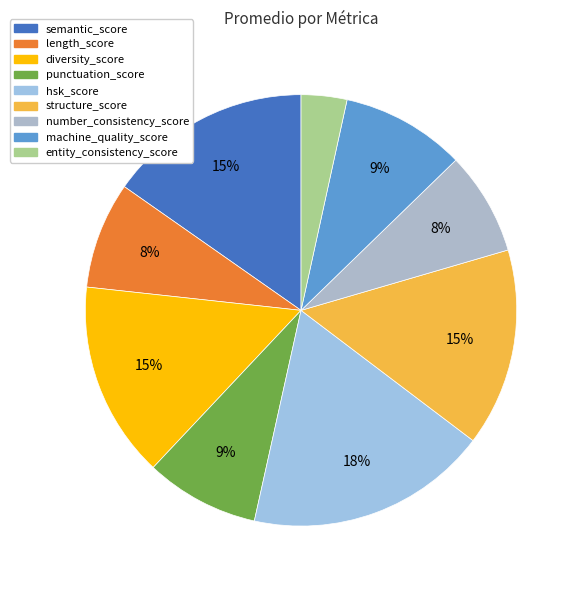

What portion of the pie excludes hsk_score?

81.8%